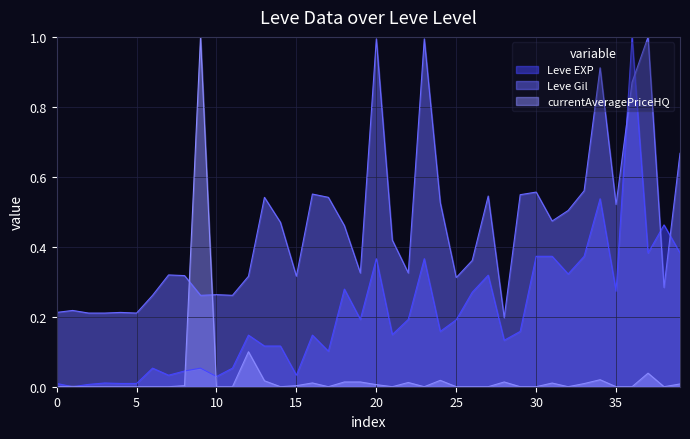

True or false: currentAveragePriceHQ and Leve Gil cross at least once.

True